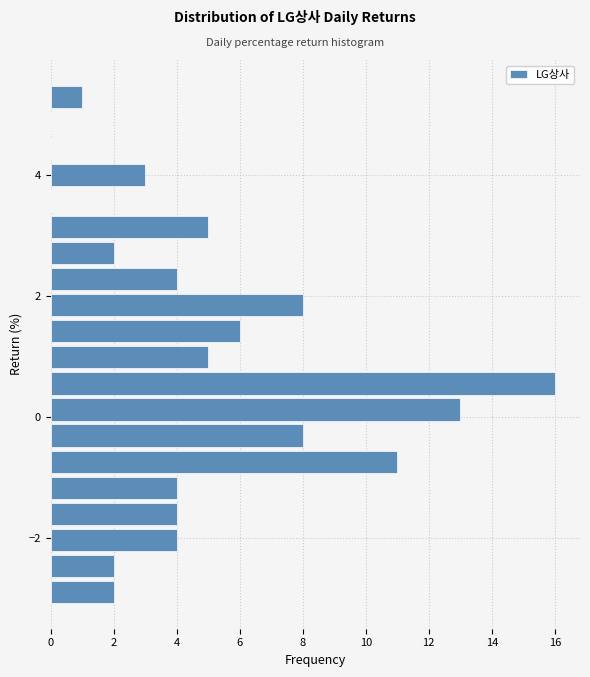

Around what value on the y-axis is the longest bar? Give the approximate position of its centre, as read against the axis.

0.6